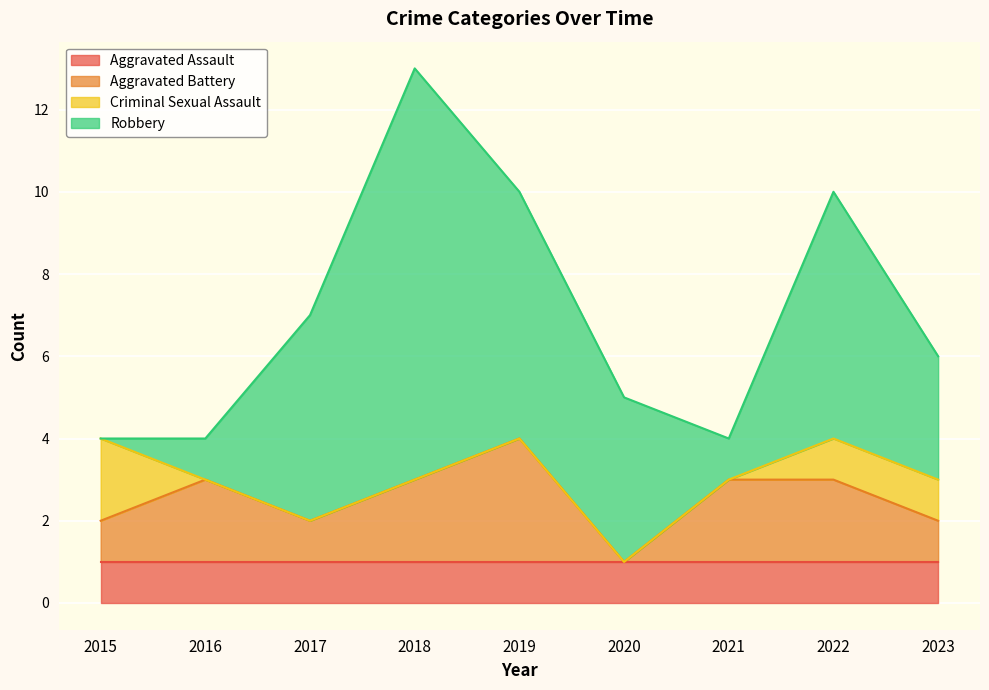

What is the greatest value displayed?

10